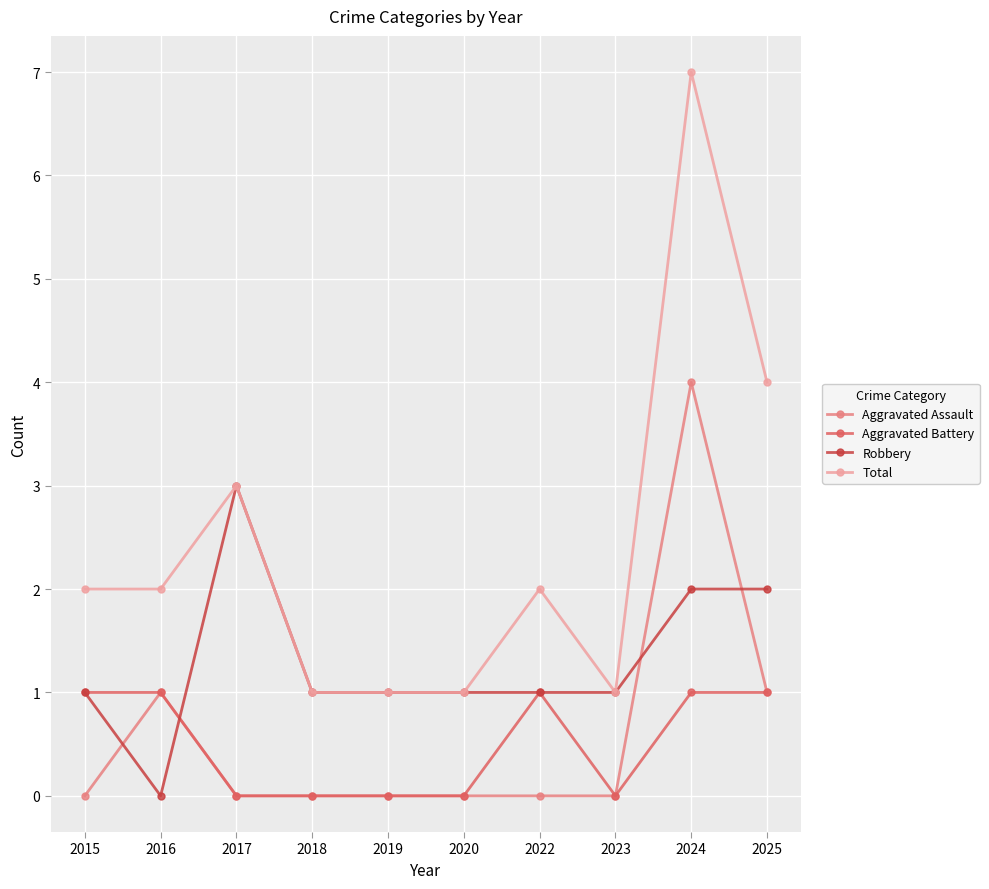

Reading left to right, list all the values displayed in this chart.

Aggravated Assault: 2015=0	2016=1	2017=0	2018=0	2019=0	2020=0	2022=0	2023=0	2024=4	2025=1
Aggravated Battery: 2015=1	2016=1	2017=0	2018=0	2019=0	2020=0	2022=1	2023=0	2024=1	2025=1
Robbery: 2015=1	2016=0	2017=3	2018=1	2019=1	2020=1	2022=1	2023=1	2024=2	2025=2
Total: 2015=2	2016=2	2017=3	2018=1	2019=1	2020=1	2022=2	2023=1	2024=7	2025=4